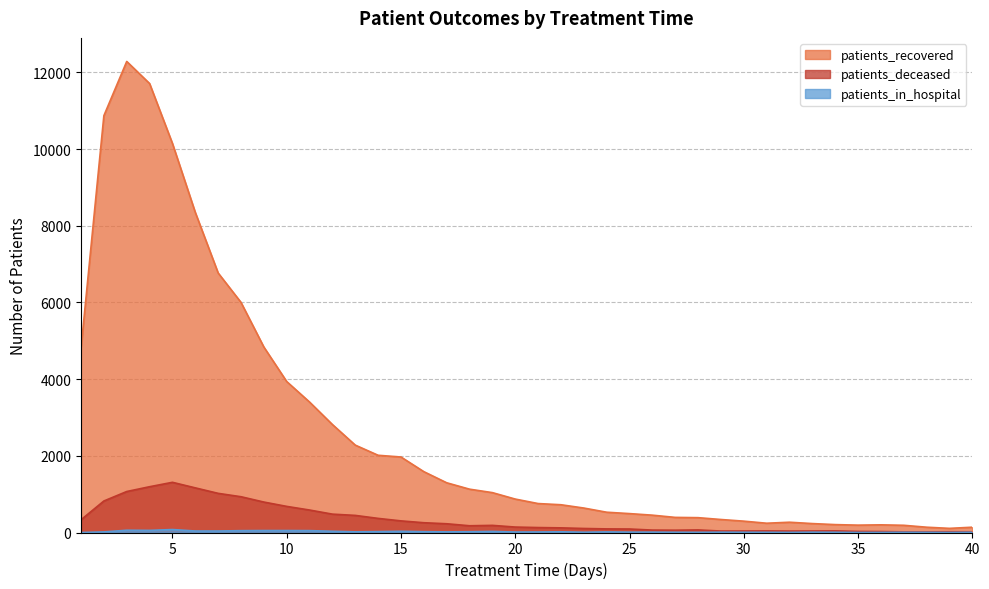

At 17, list the series in order from smallest to largest.

patients_in_hospital, patients_deceased, patients_recovered